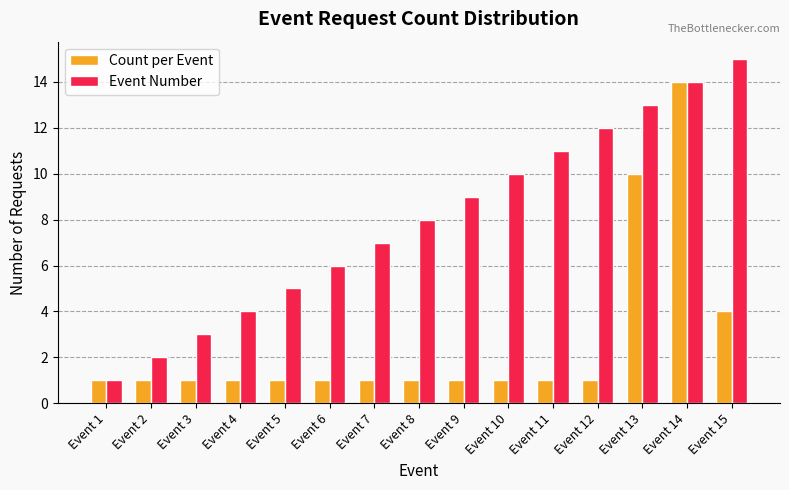

How many distinct data groups are displayed?

2